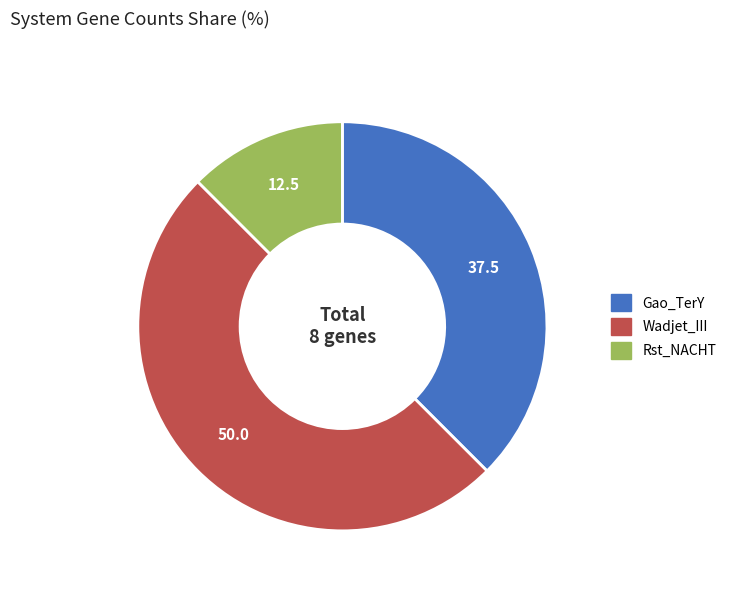

Does Rst_NACHT account for over 50% of the chart?

No